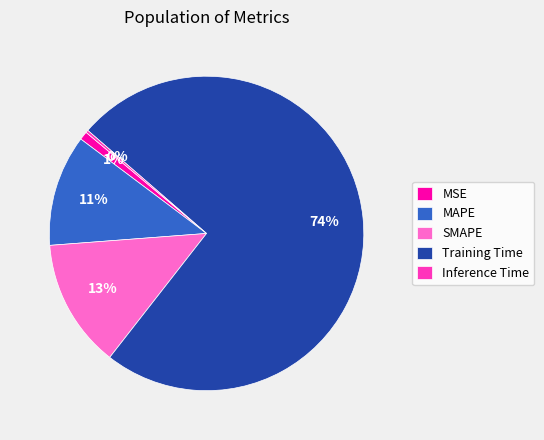

What is the majority slice?

Training Time